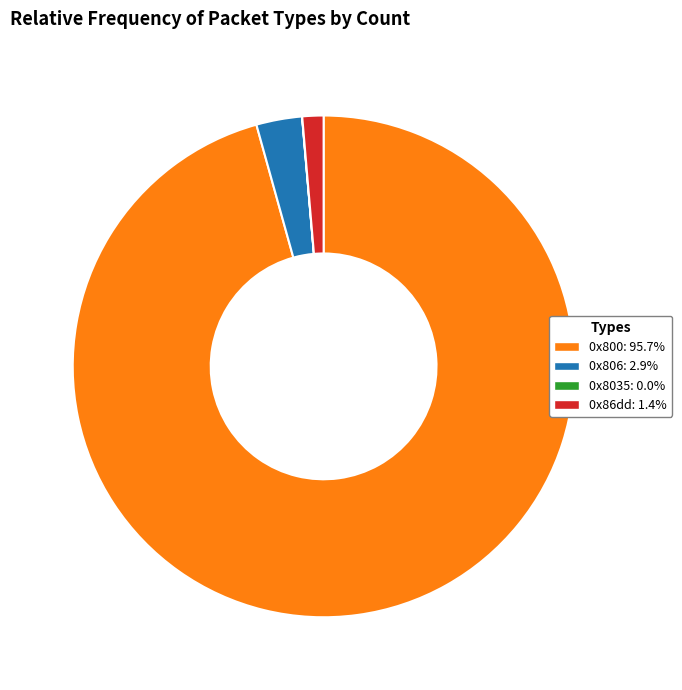

Does 0x800: 95.7% account for over 50% of the chart?

Yes